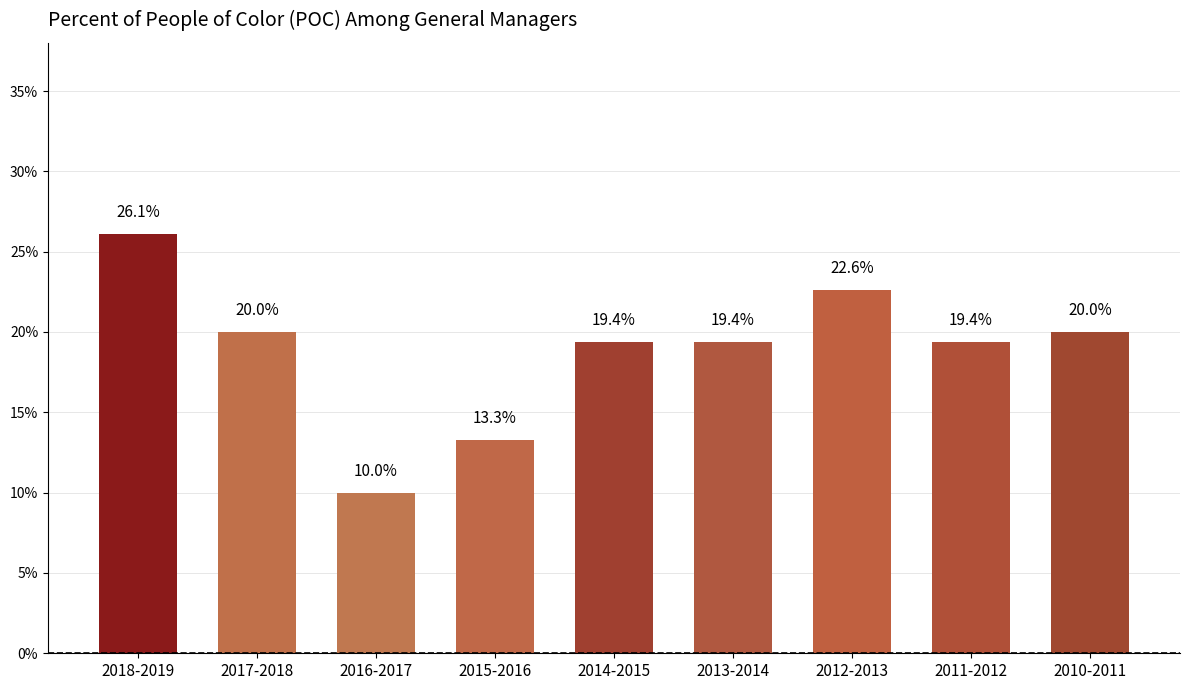

Reading right to left, list all the values displayed in this chart.

0.2	0.2	0.2	0.2	0.2	0.1	0.1	0.2	0.3